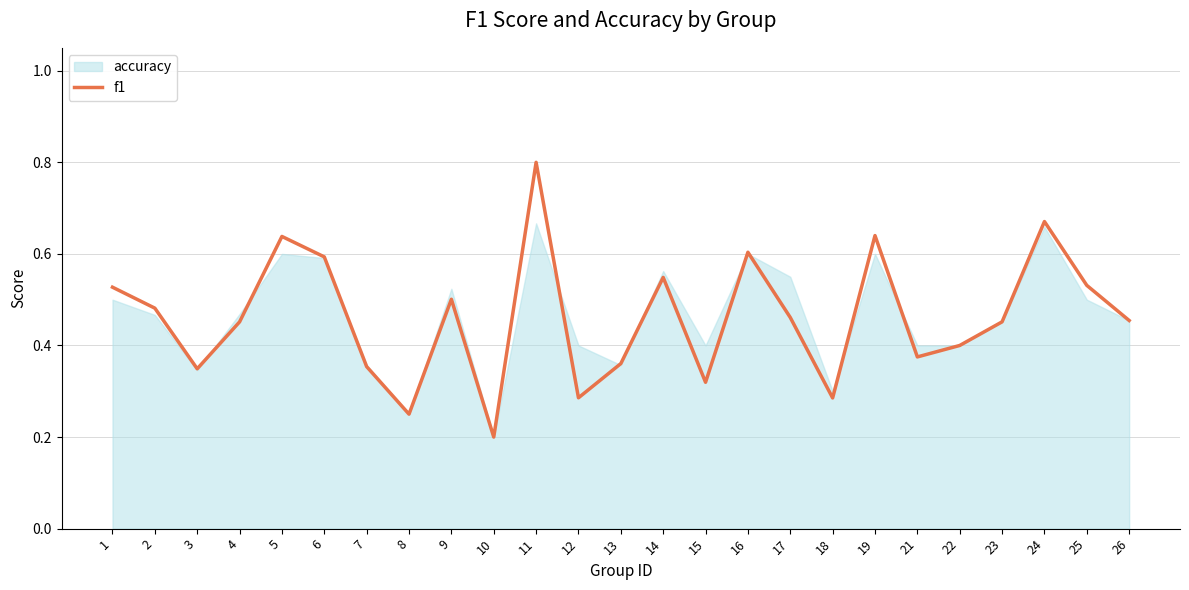

At which category does the data reach its first local valley?

3